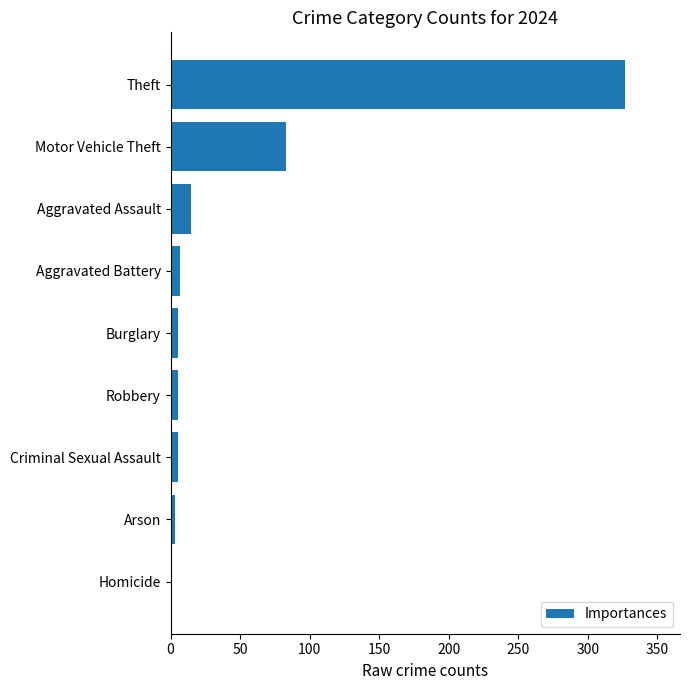

True or false: the data shows 83 at Motor Vehicle Theft.

True